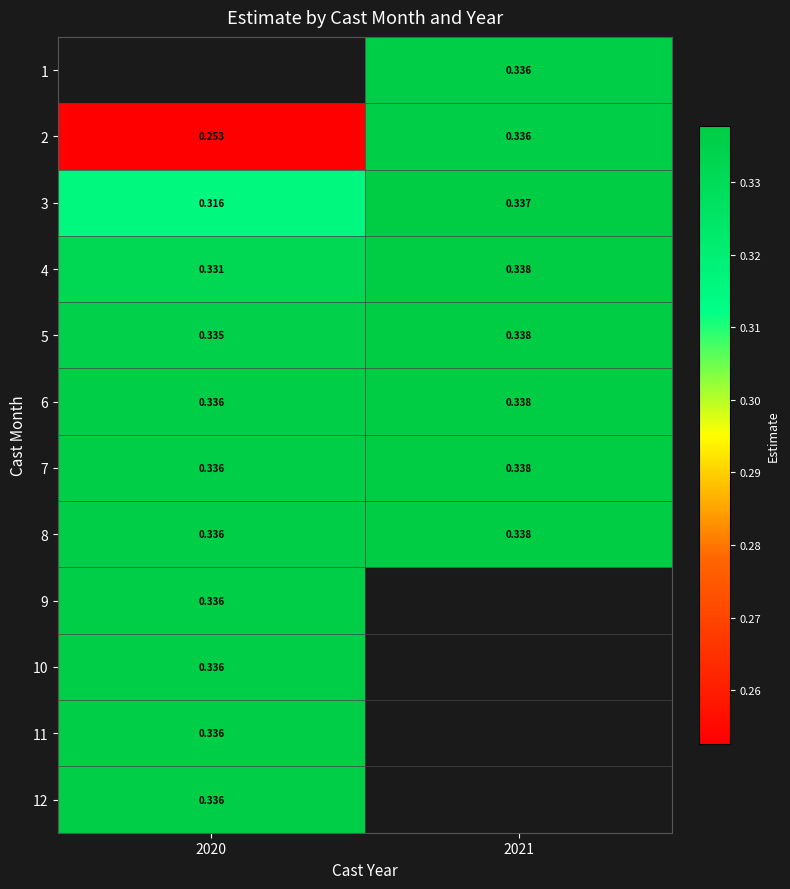

Is the value of 7 at 2021 greater than the value of 2 at 2020?

Yes